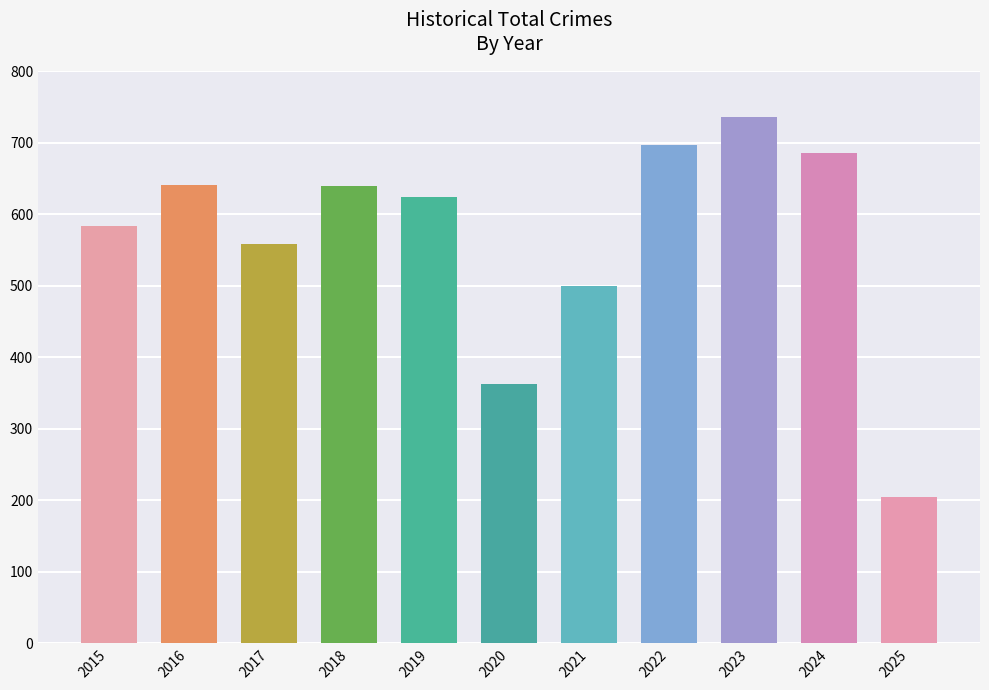

The chart shows a value of 362 at 2020. True or false?

True